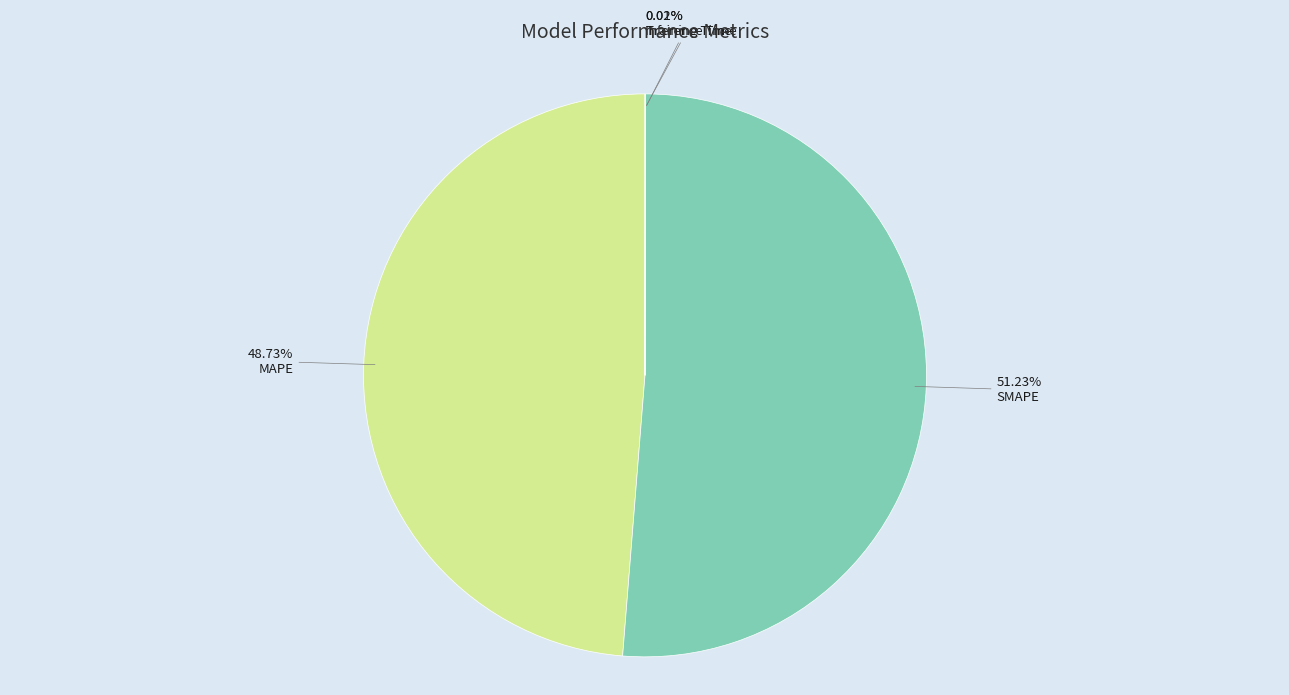

Which slice is the largest?

SMAPE